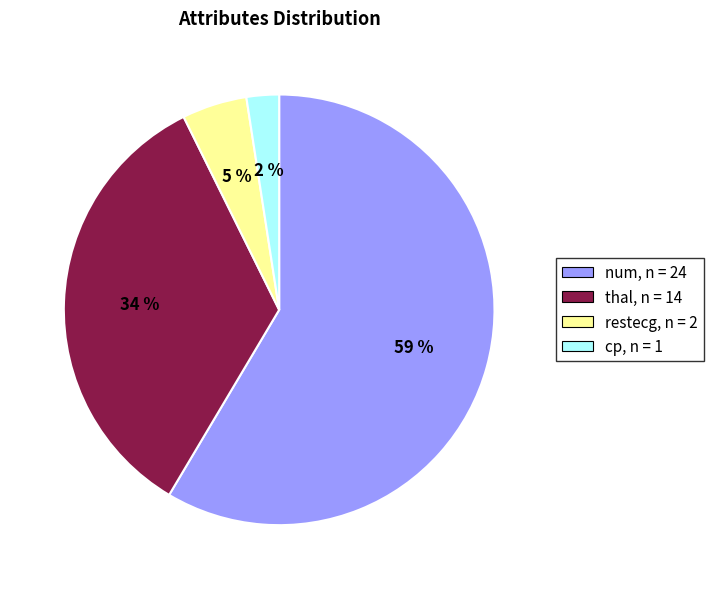

Does any single category account for the majority?

Yes